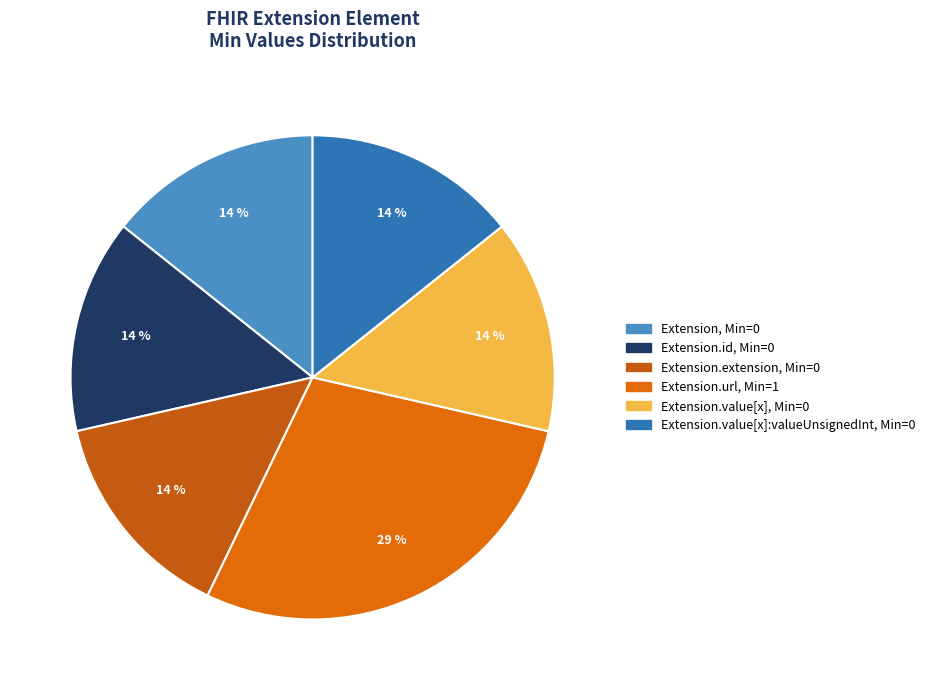

How many segments does this pie chart have?

6